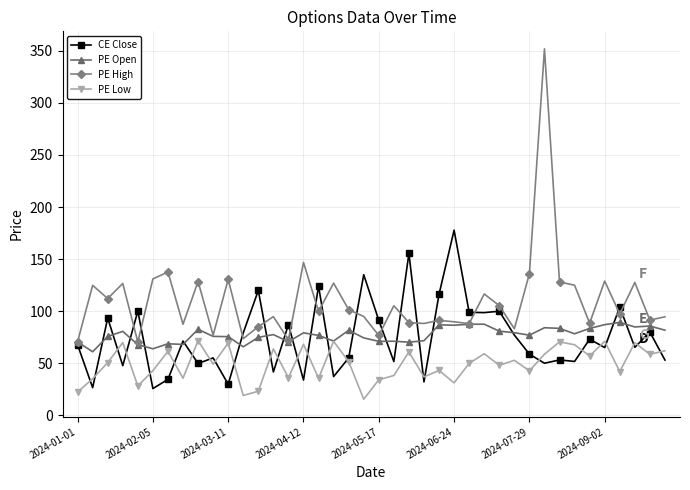

What is the minimum value shown in the chart?

15.6